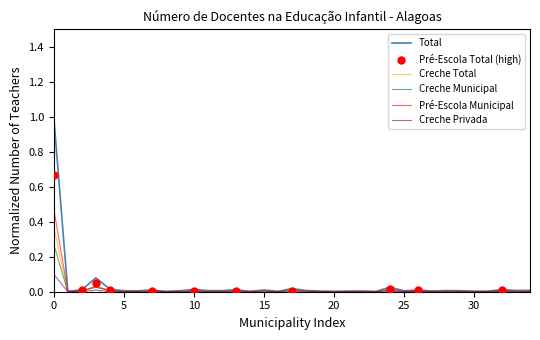

Which series reaches the maximum Y coordinate?

Total